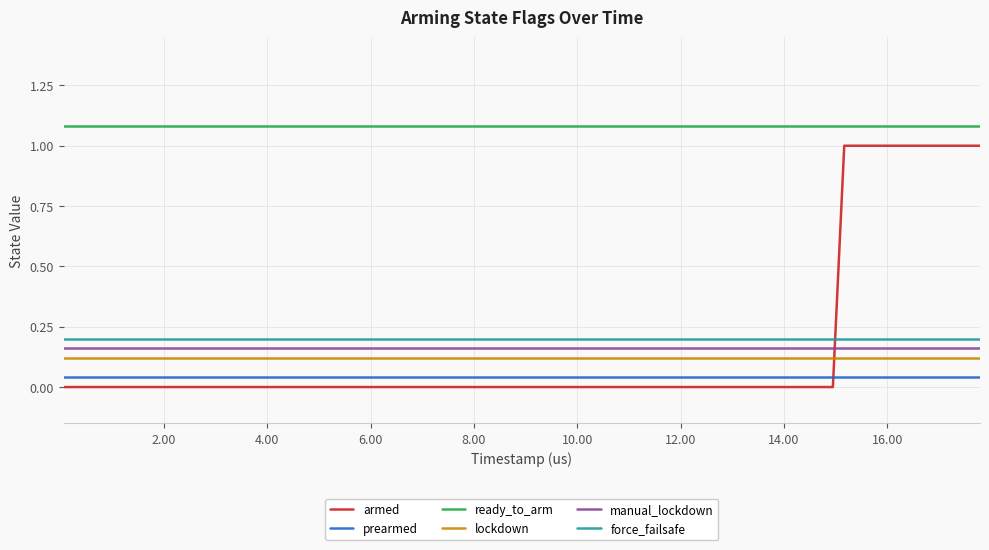

What is the difference between the maximum and minimum values in the armed series?

1.0